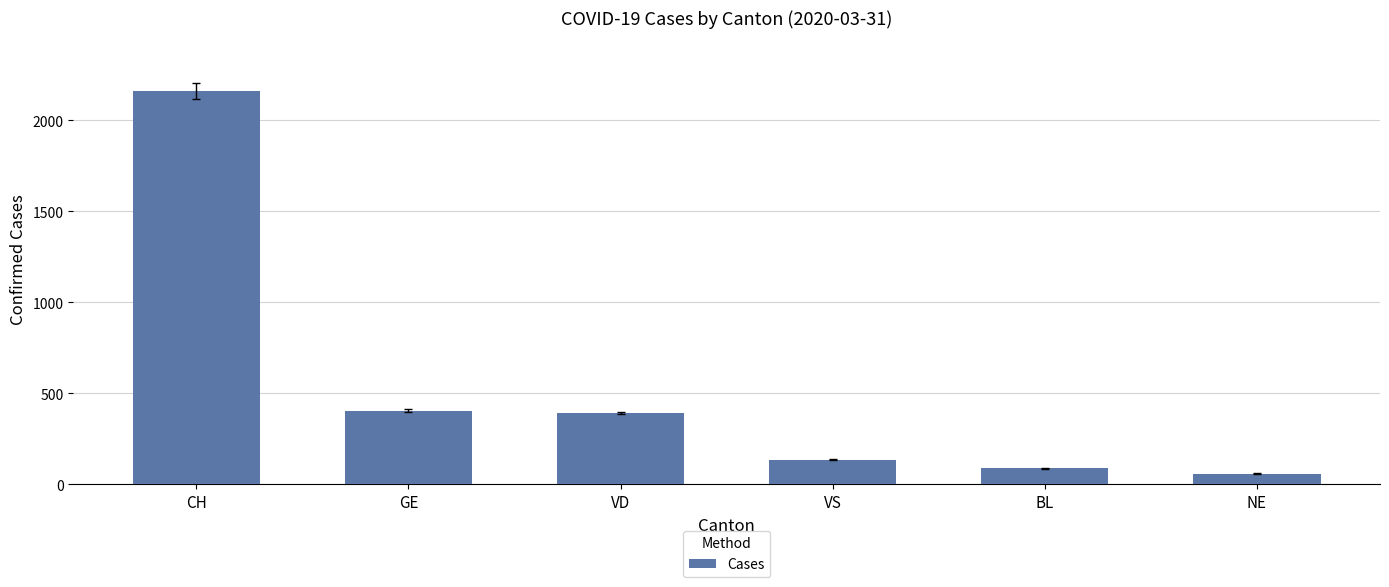

What is the ratio of the value at VD to the value at VS?

2.9